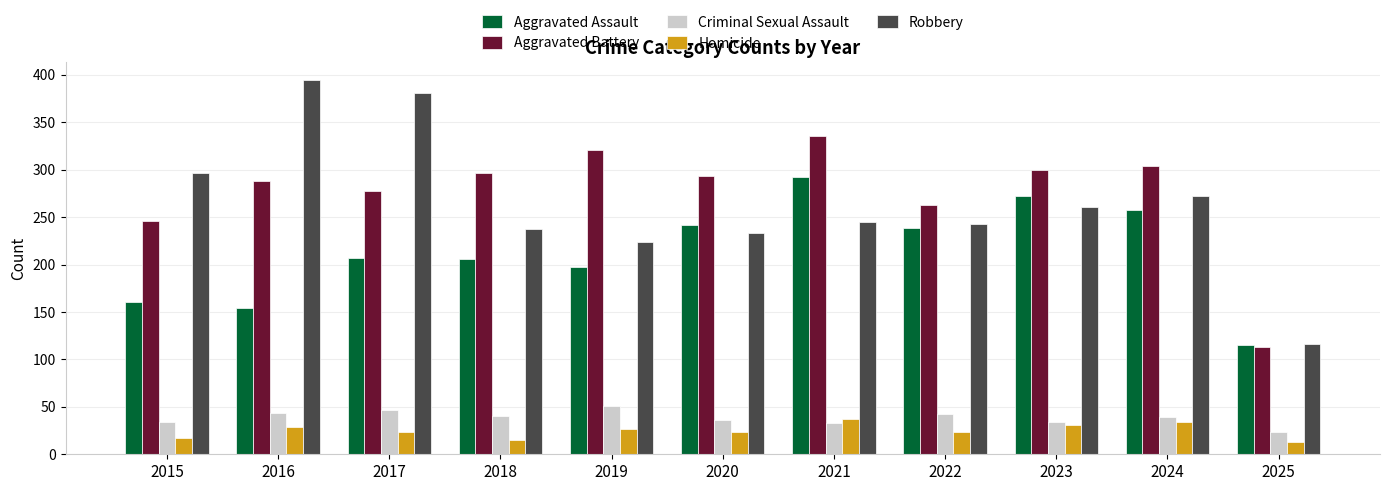

The Criminal Sexual Assault series shows 42 at 2022. True or false?

True